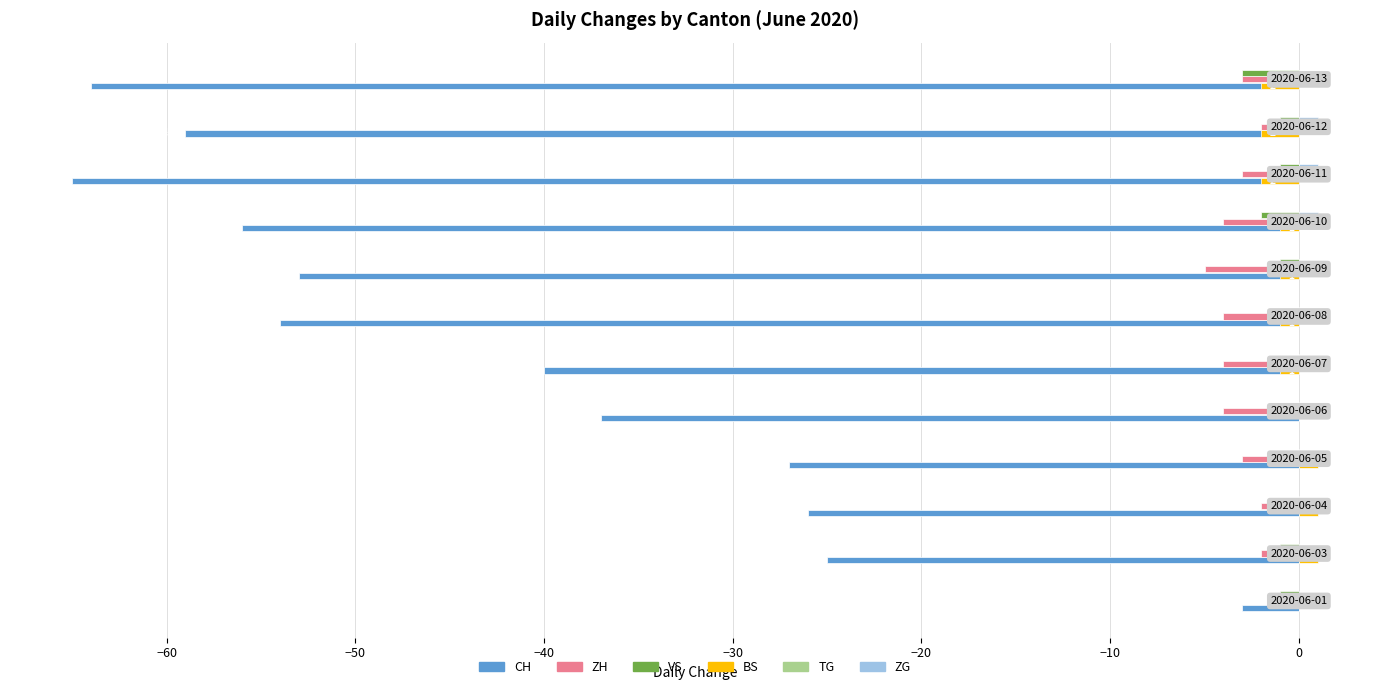

Which series has the largest total across all categories?

ZG